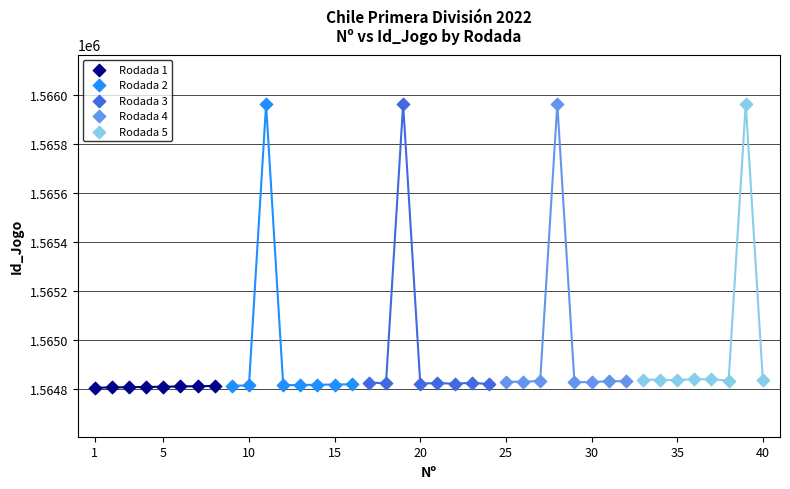

What are all the series names shown in the legend?

Rodada 1, Rodada 2, Rodada 3, Rodada 4, Rodada 5